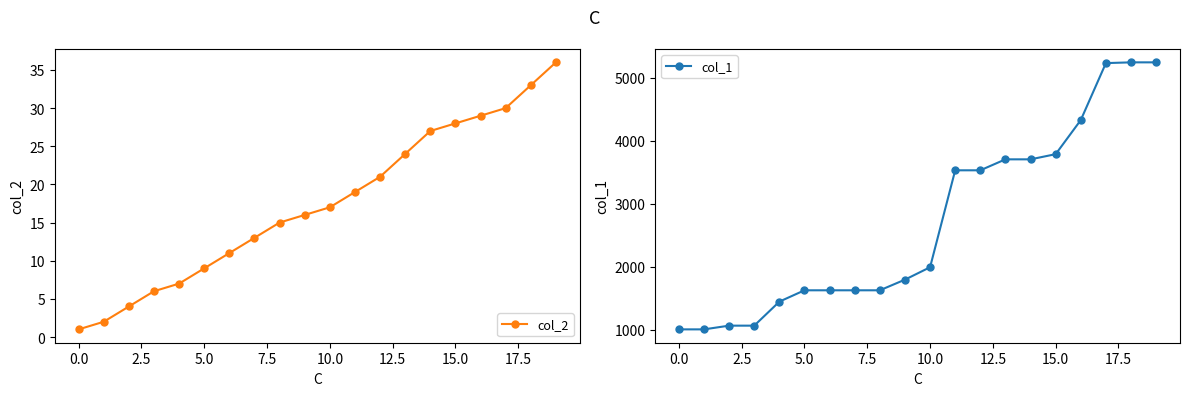

True or false: col_2 has more than 1 interior local peaks.

False